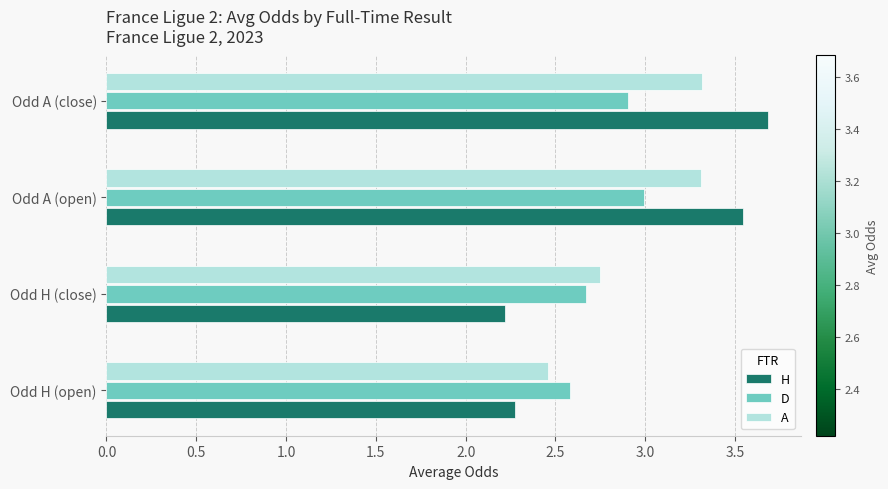

What are all the series names shown in the legend?

H, D, A